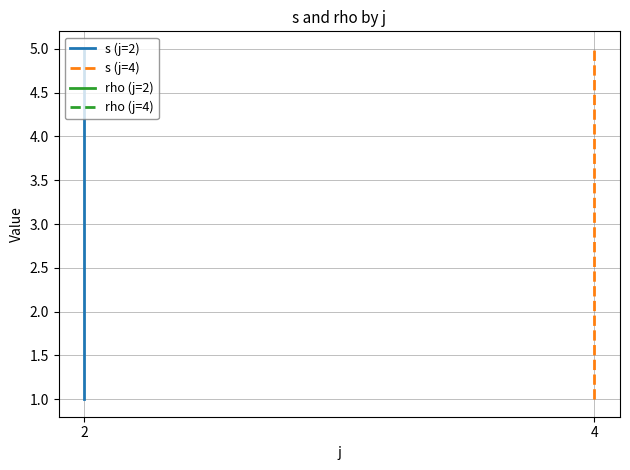

True or false: rho and s intersect in this chart.

False